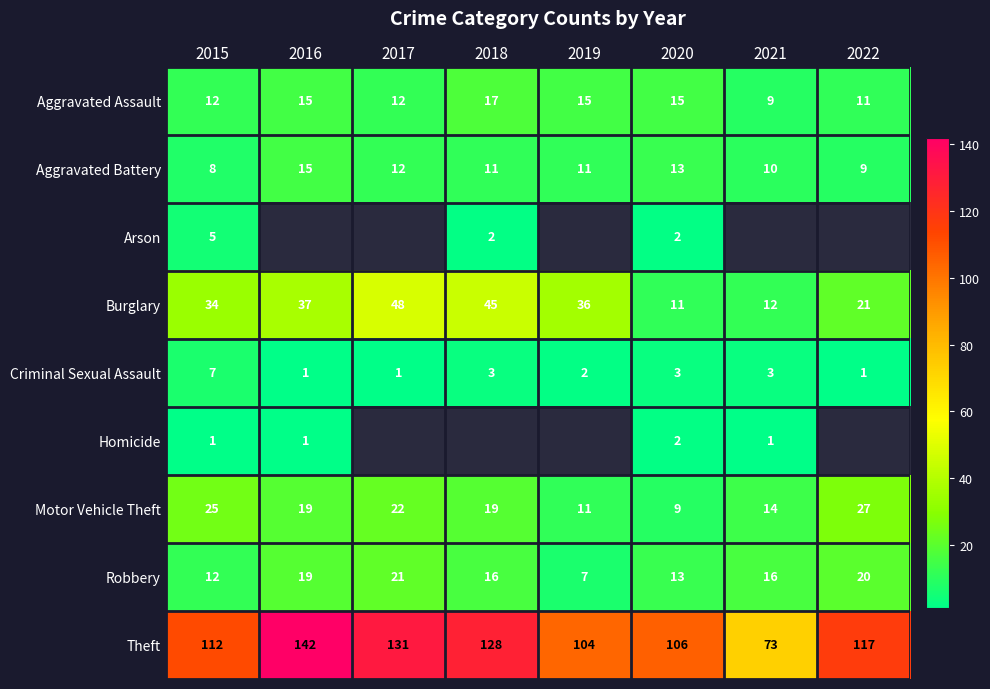

Is it true that Motor Vehicle Theft equals 6 at 2021?

False